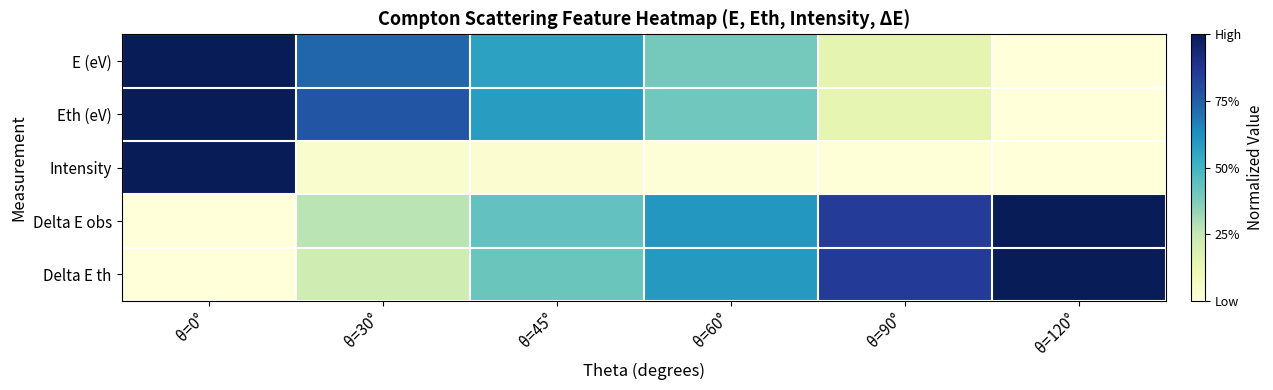

Which series changed the most between θ=60° and θ=120°?

Eth (eV)